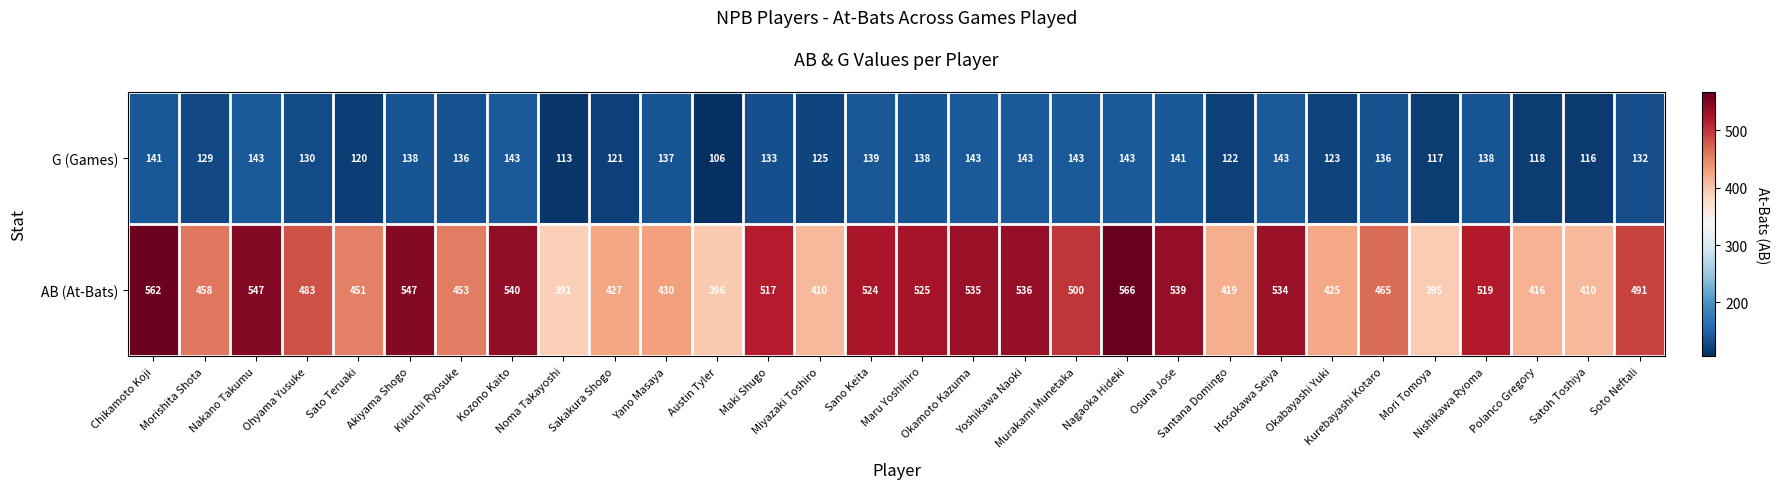

List the series in order of their peak value, lowest first.

G (Games), AB (At-Bats)